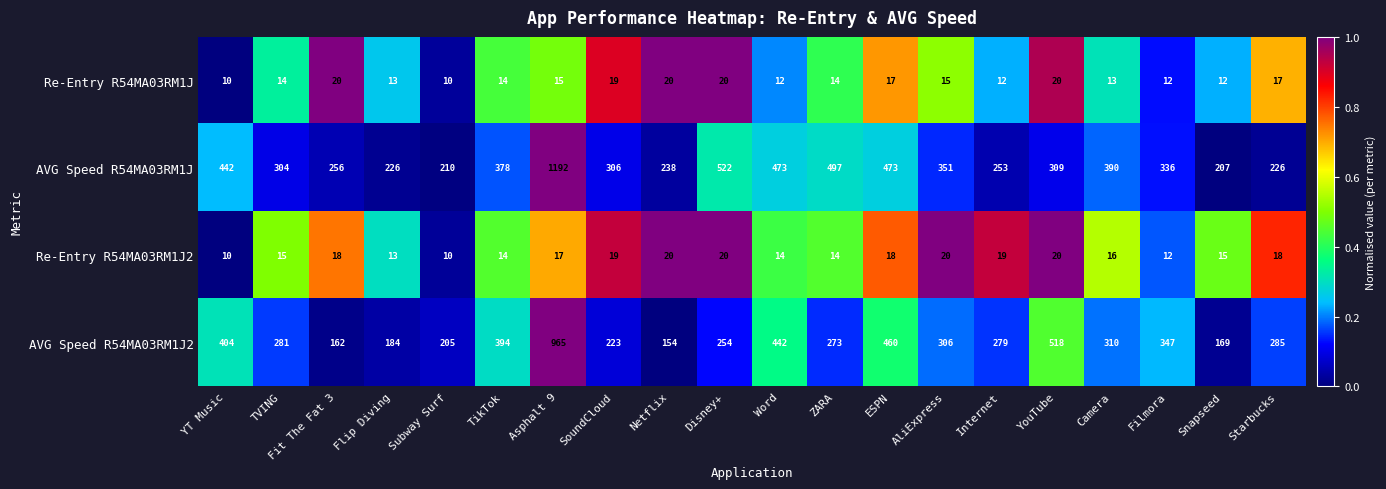

What is the difference between the maximum and minimum values in the AVG Speed R54MA03RM1J series?

985